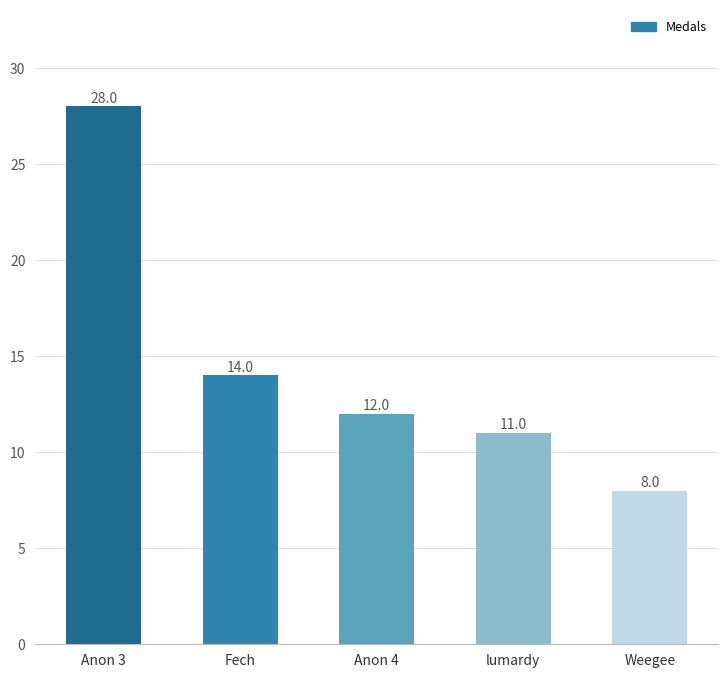

What is the sum of all values?

73